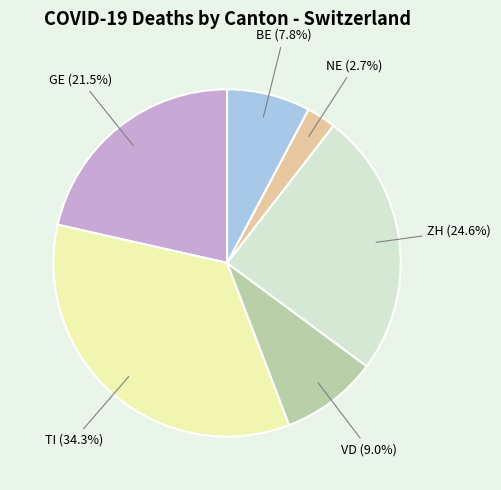

To the nearest percent, what is the difference between the largest and smallest slice percentages?

32%